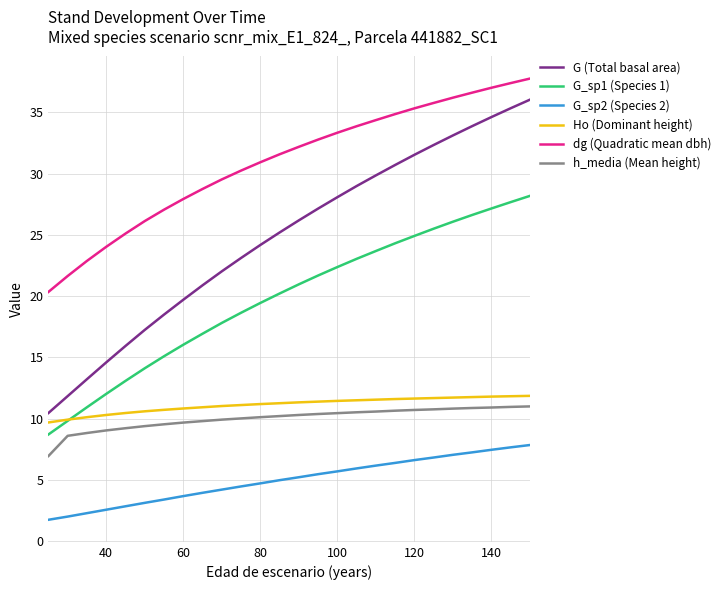

True or false: dg (Quadratic mean dbh) and G (Total basal area) intersect in this chart.

False